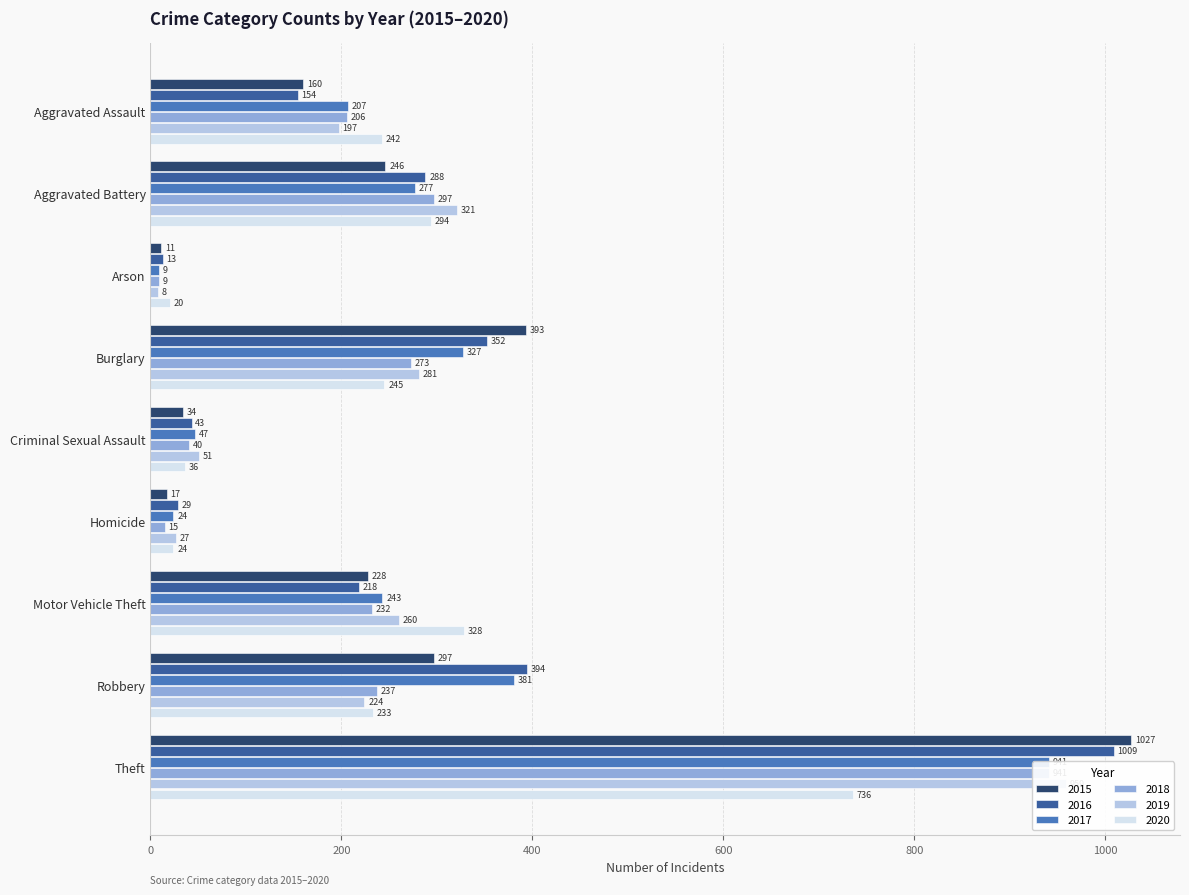

How many categories are shown in the chart?

9